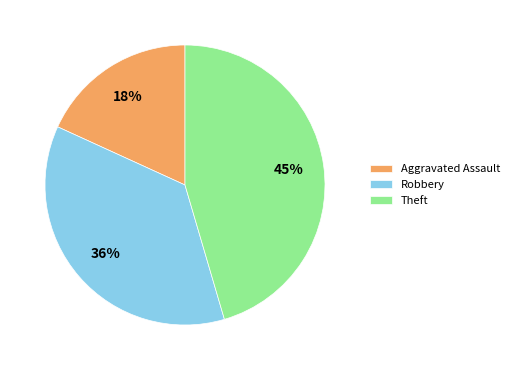

How many segments does this pie chart have?

3